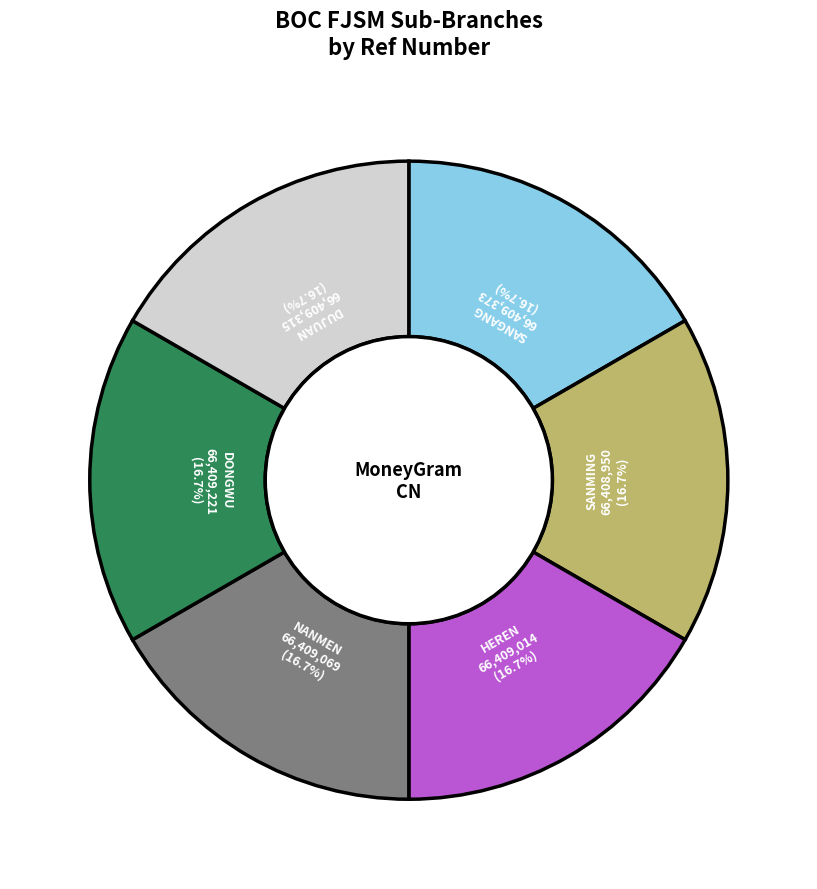

What is the ratio of the value at HEREN to the value at SANGANG?

1.0